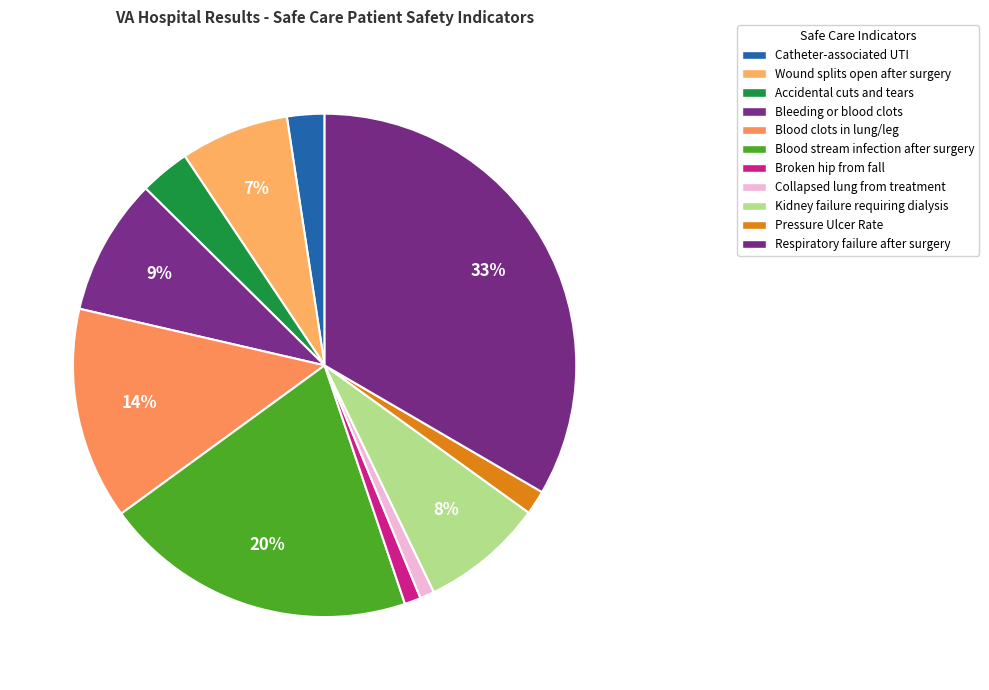

Count the number of slices in the pie.

11